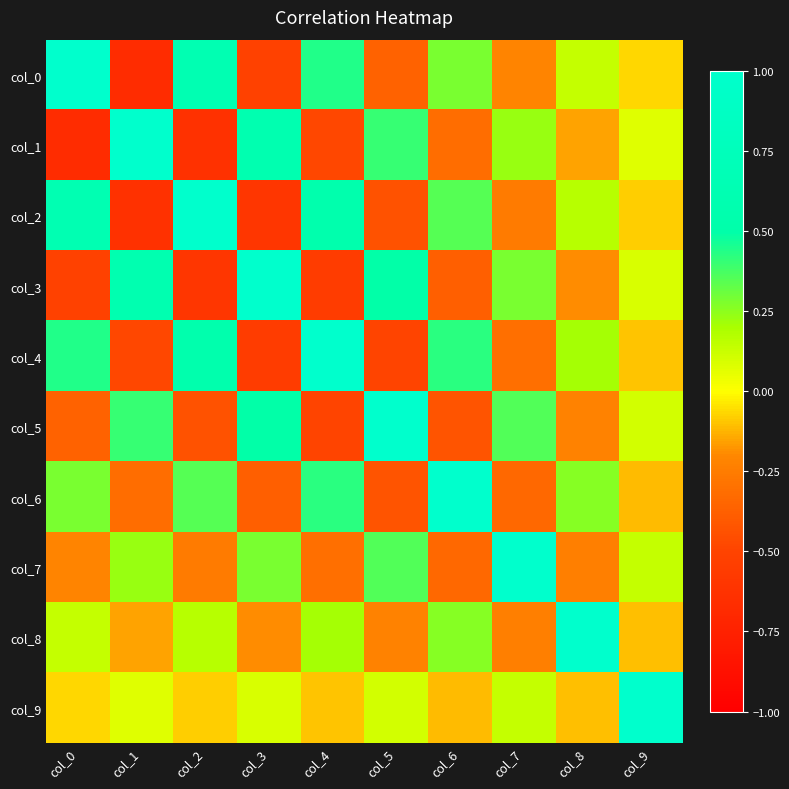

Which category has the highest value across all series?

col_0